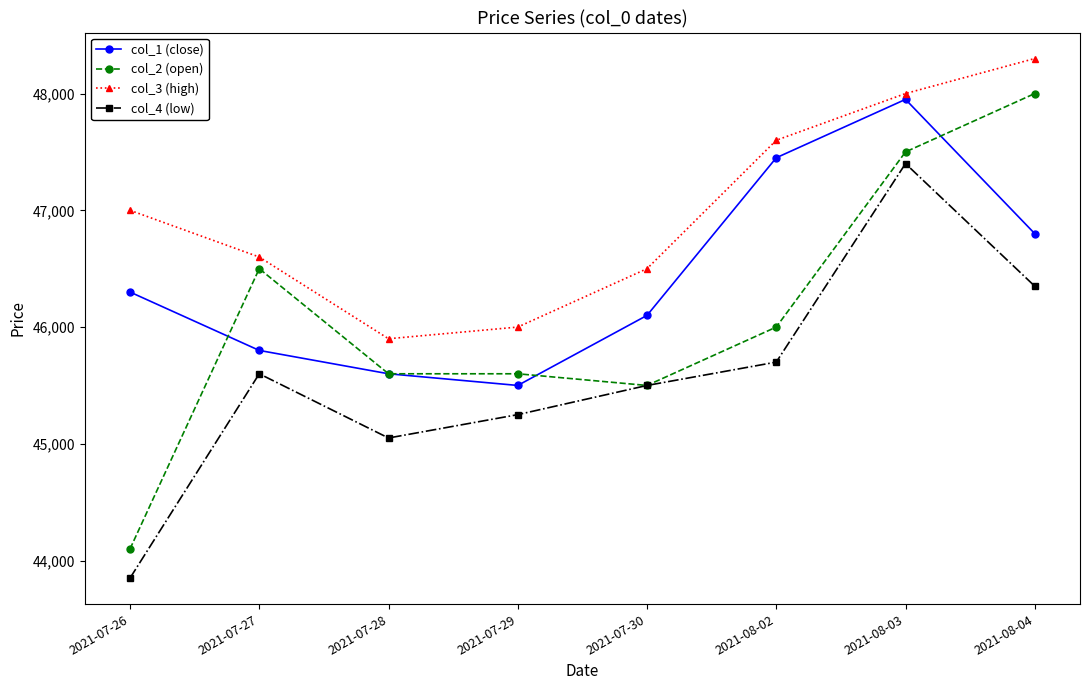

The col_2 (open) series shows 46000 at 2021-08-02. True or false?

True